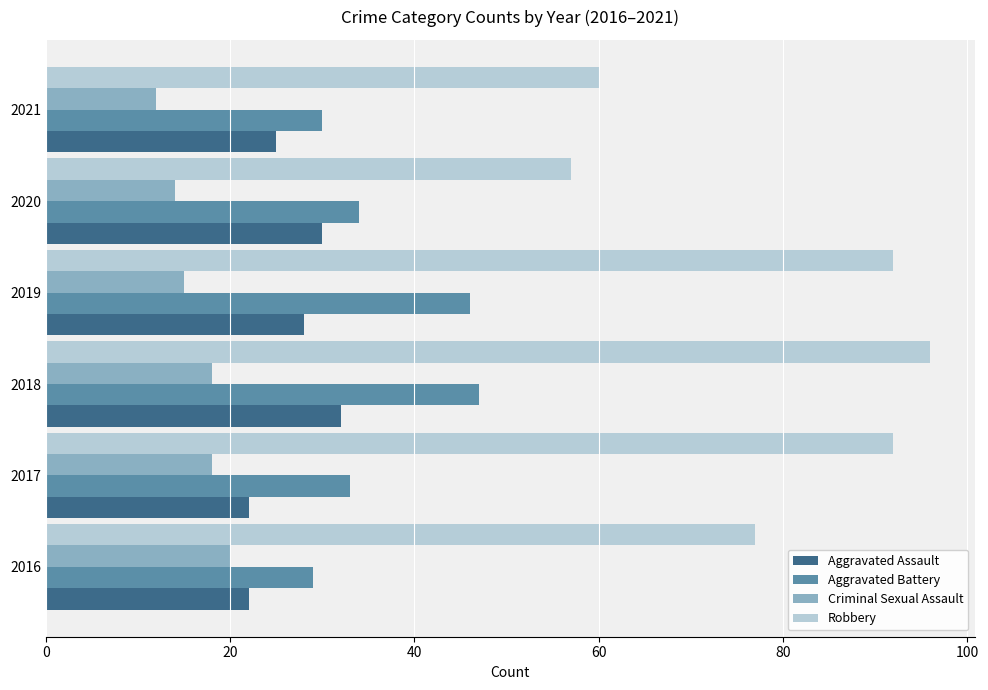

At which category is the sum across all series the highest?

2018